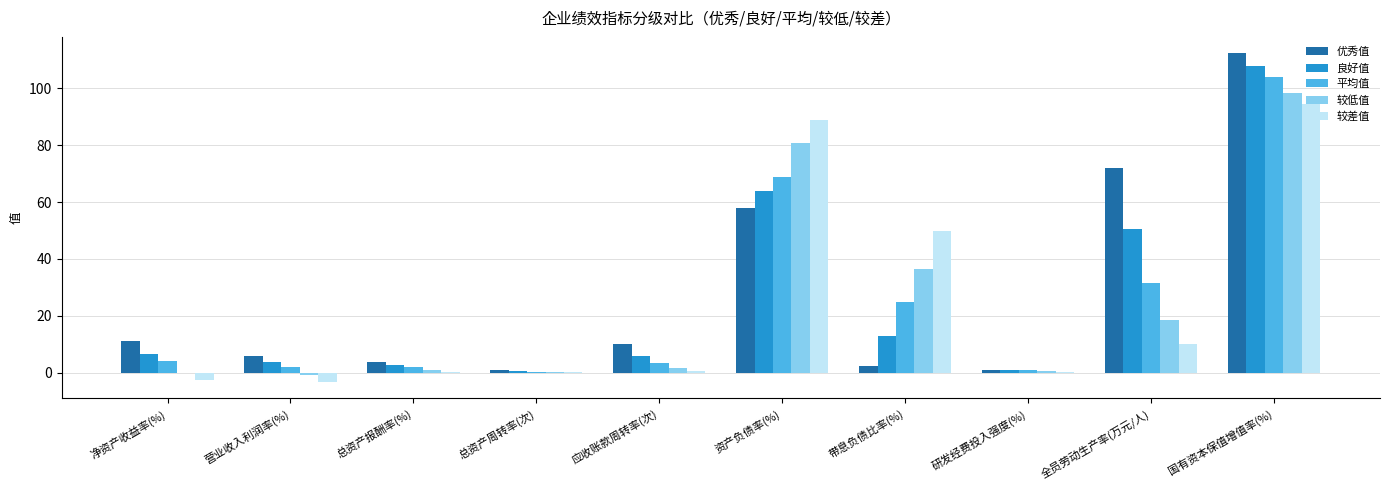

Where is 优秀值 nearest to the value 56?

资产负债率(%)